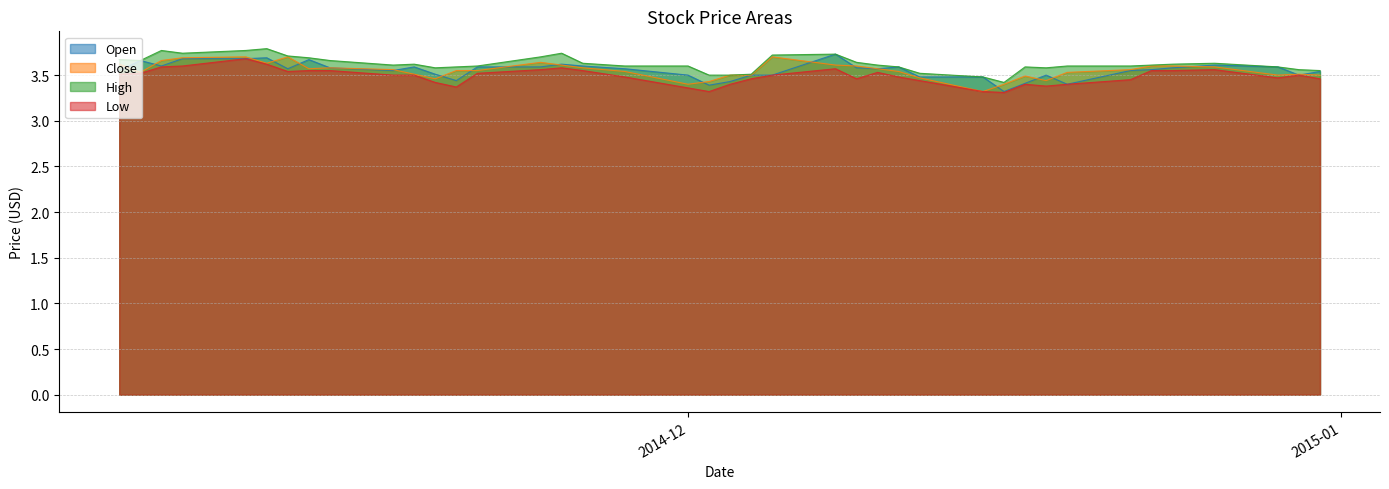

True or false: Close has a value of 3.6 at 2014-11-25.

True